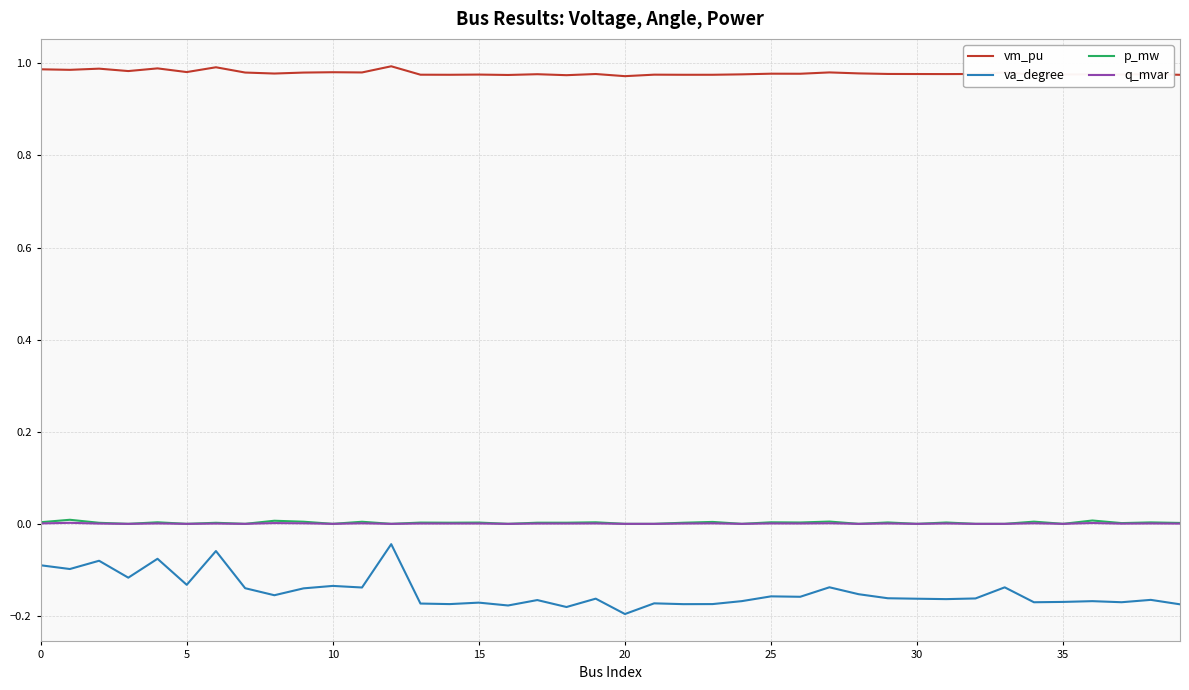

Which series has the largest range (max minus min)?

va_degree